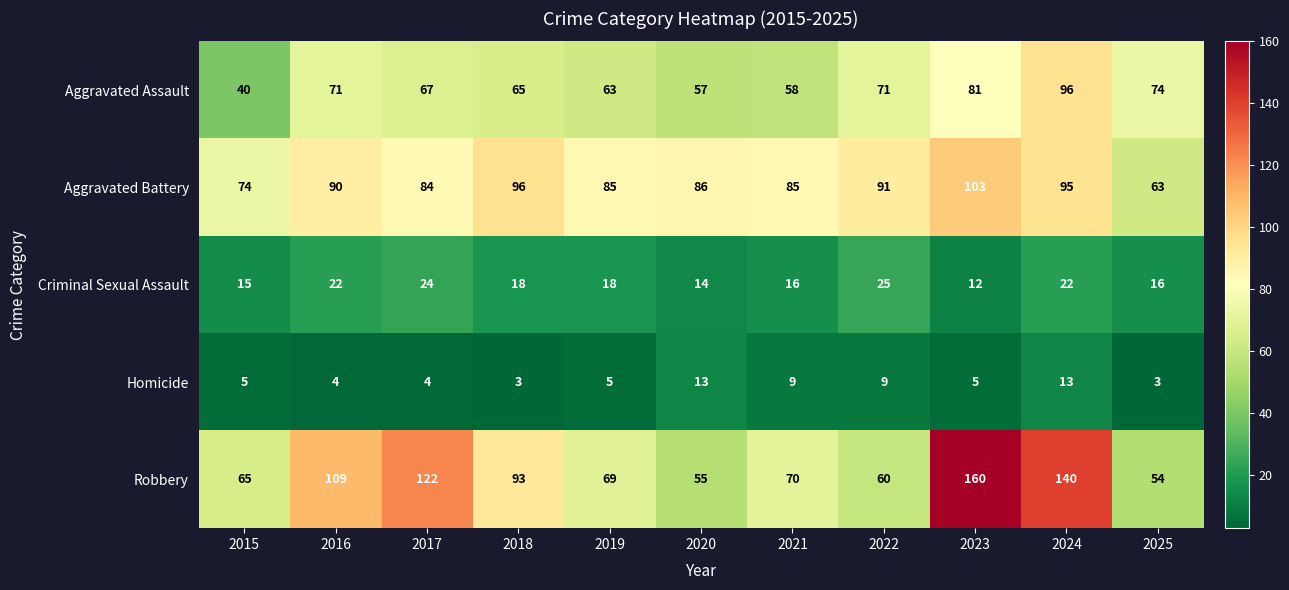

At which category is the sum across all series the highest?

2024